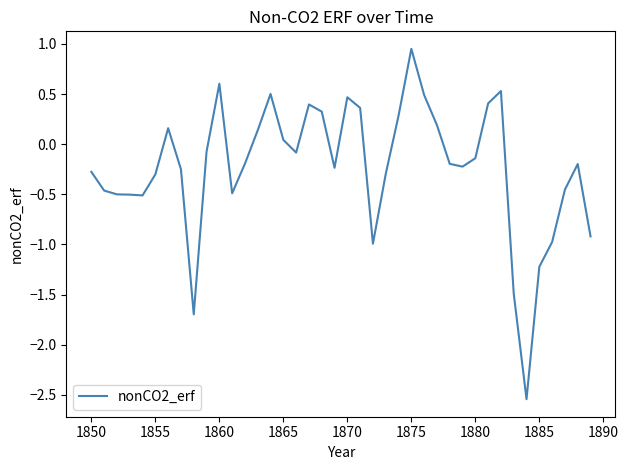

What is the difference between the maximum and minimum values?

3.5